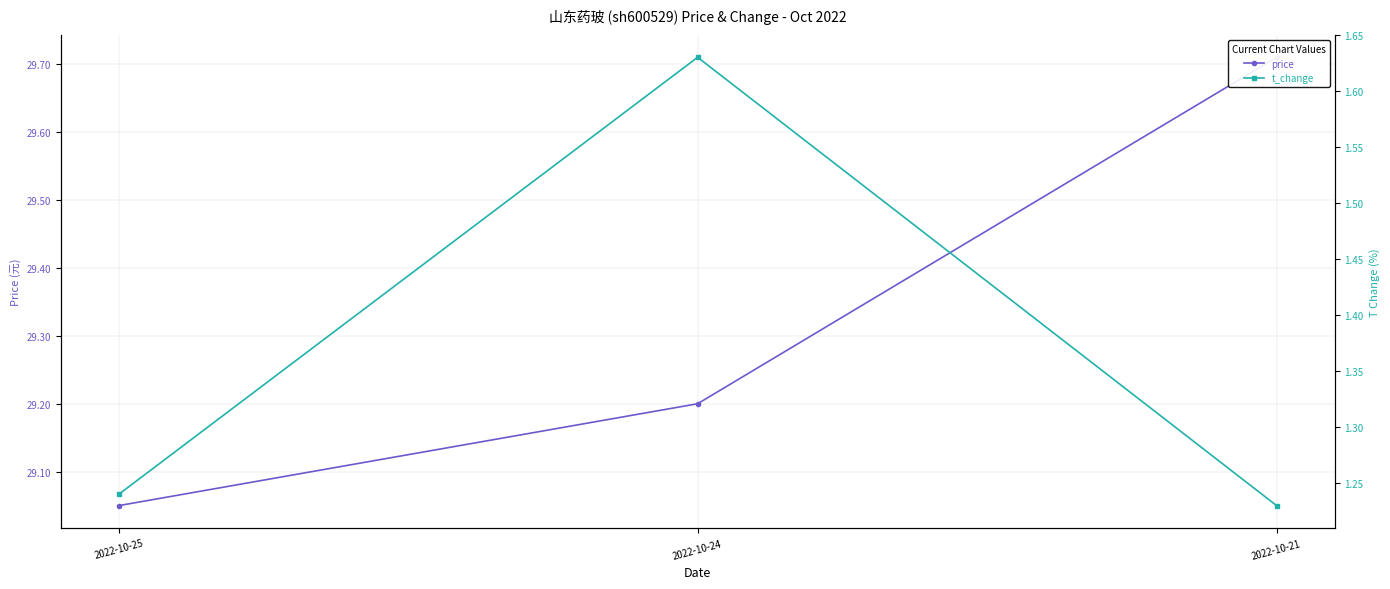

How many distinct data groups are displayed?

2